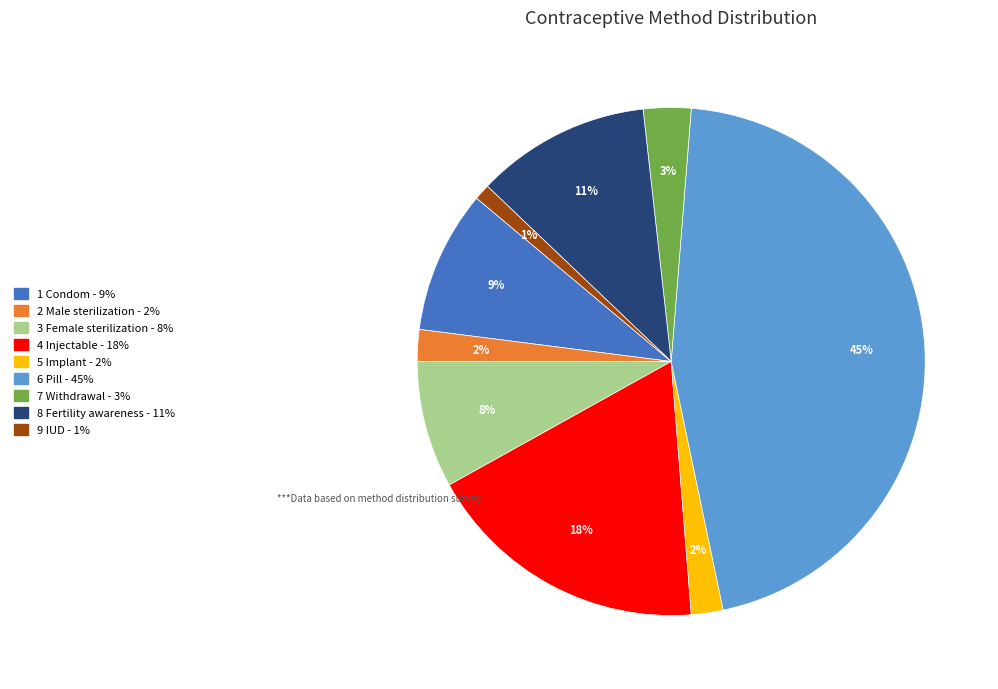

To the nearest percent, what is the average slice percentage?

11%